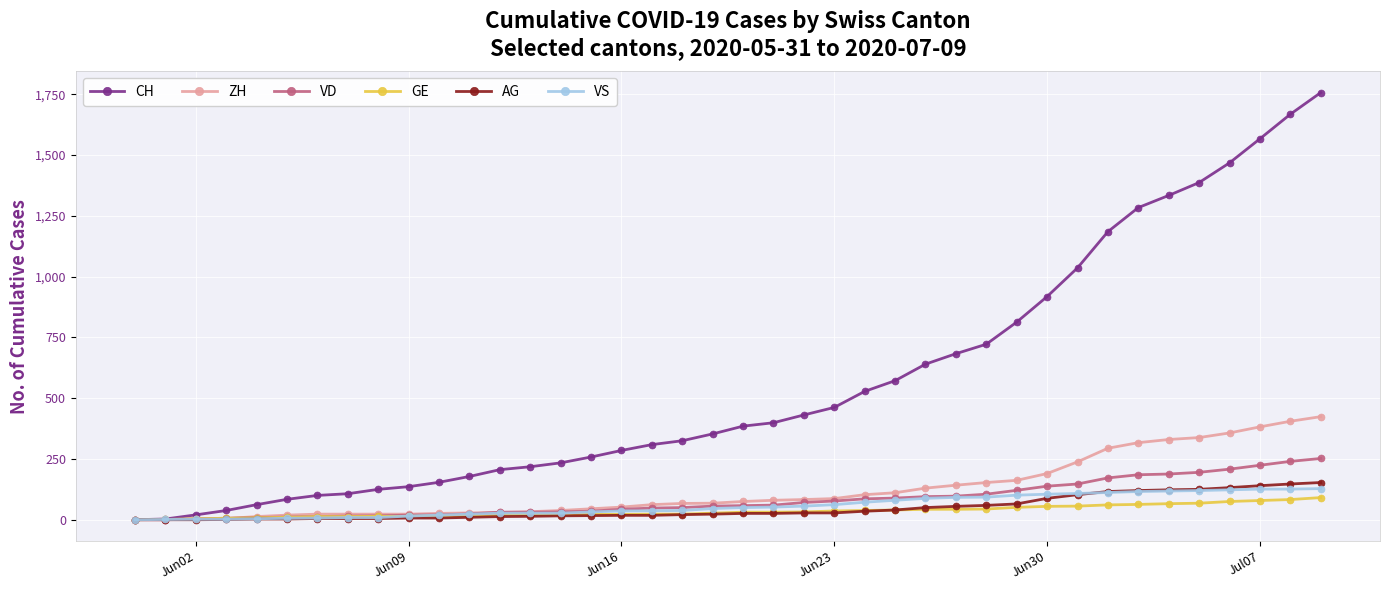

Which series has the largest range (max minus min)?

CH